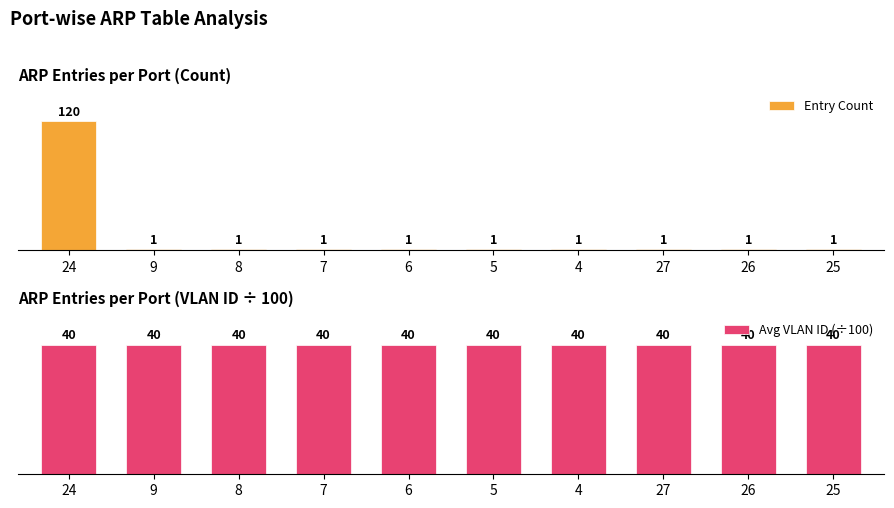

What is the difference between the highest and lowest values at 8?

39